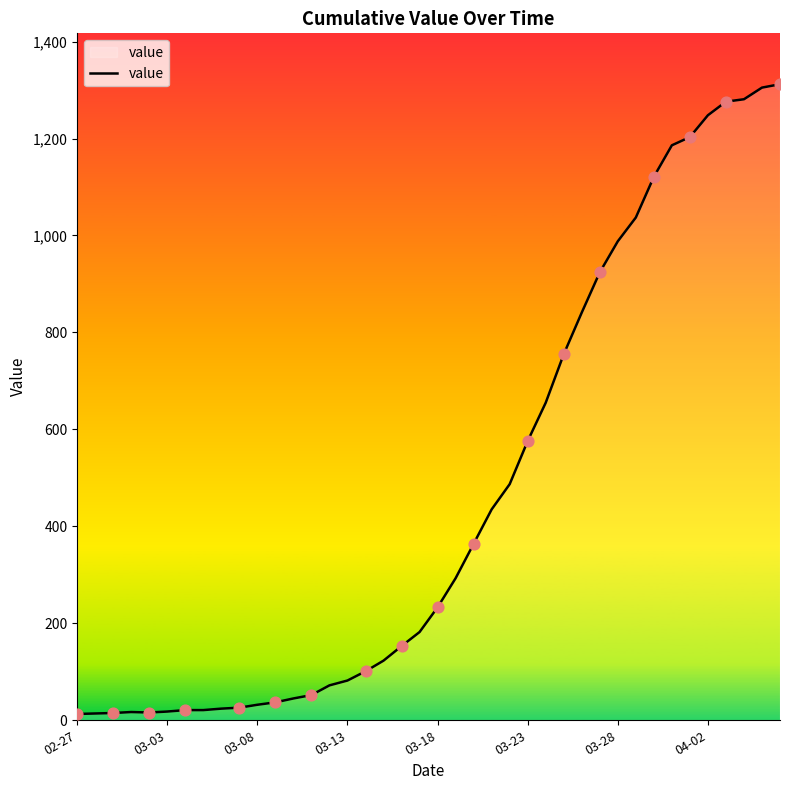

What is the difference between the maximum and minimum values?

1299